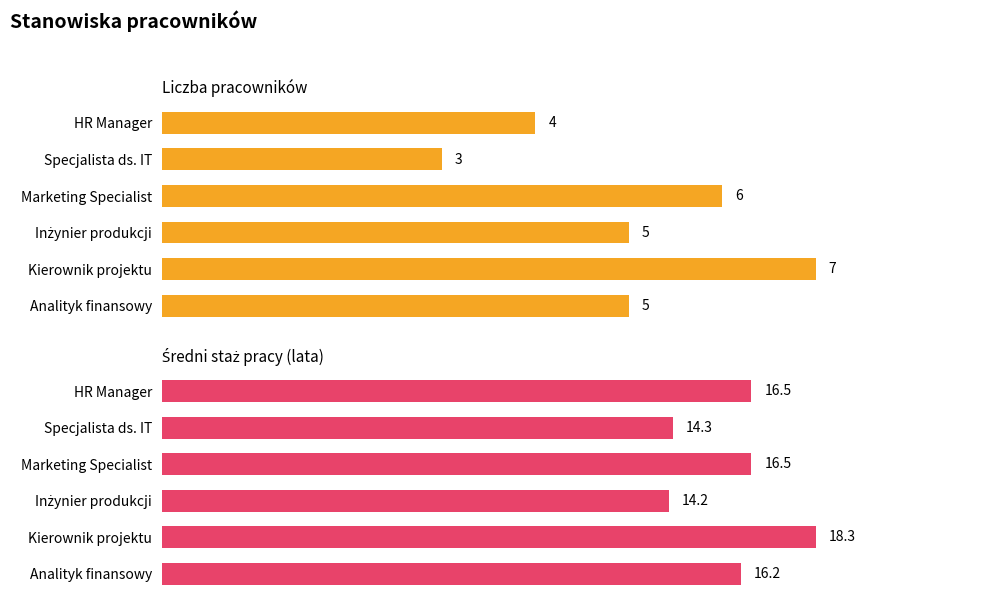

Rank the series by their maximum value, from highest to lowest.

Średni staż pracy (lata), Liczba pracowników